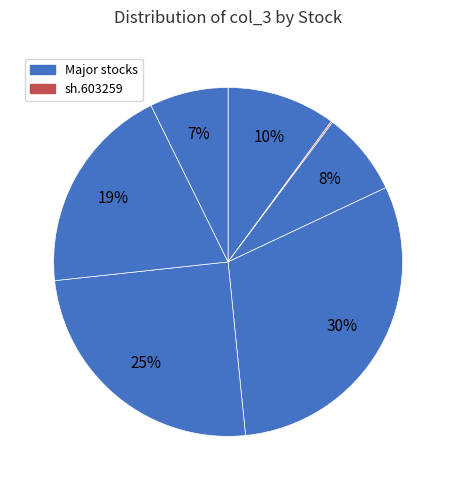

Is there a majority slice in this chart?

No